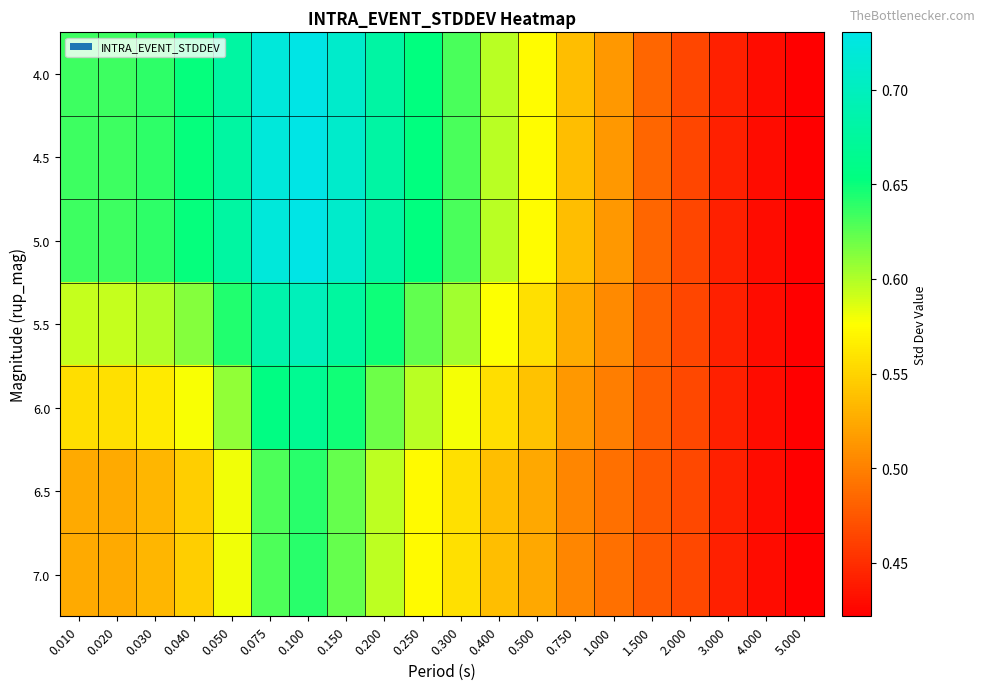

What is the smallest value displayed?

0.4